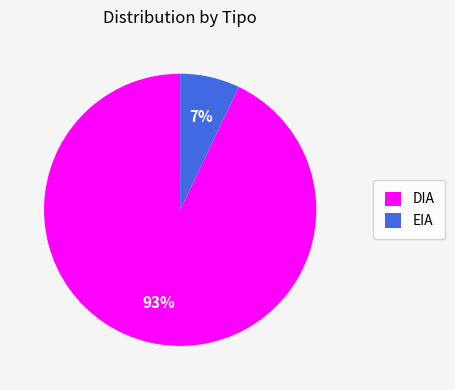

What percentage is the DIA slice, to the nearest percent?

93%